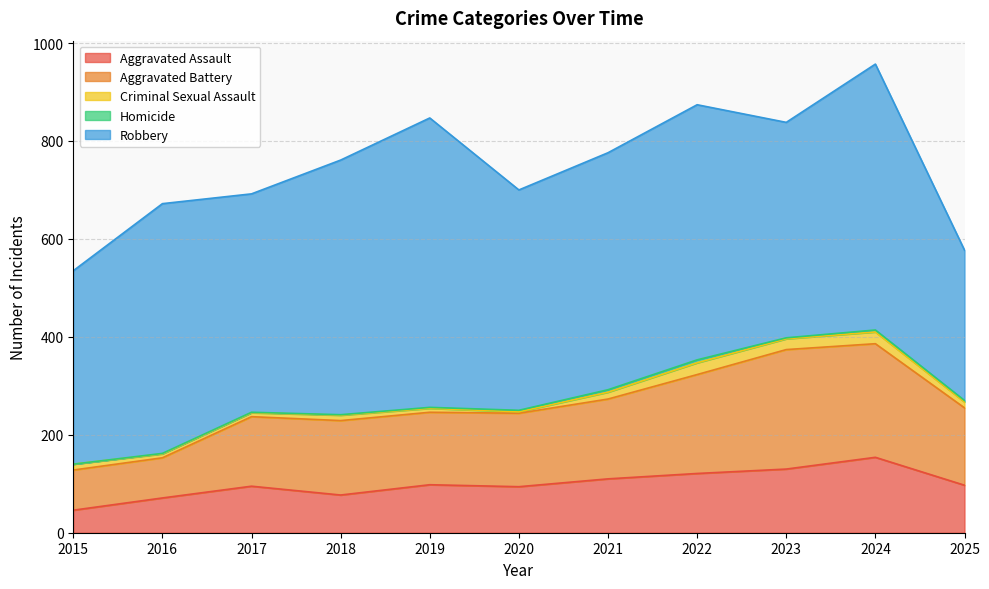

What is the difference between the Homicide values at 2016 and 2024?

3